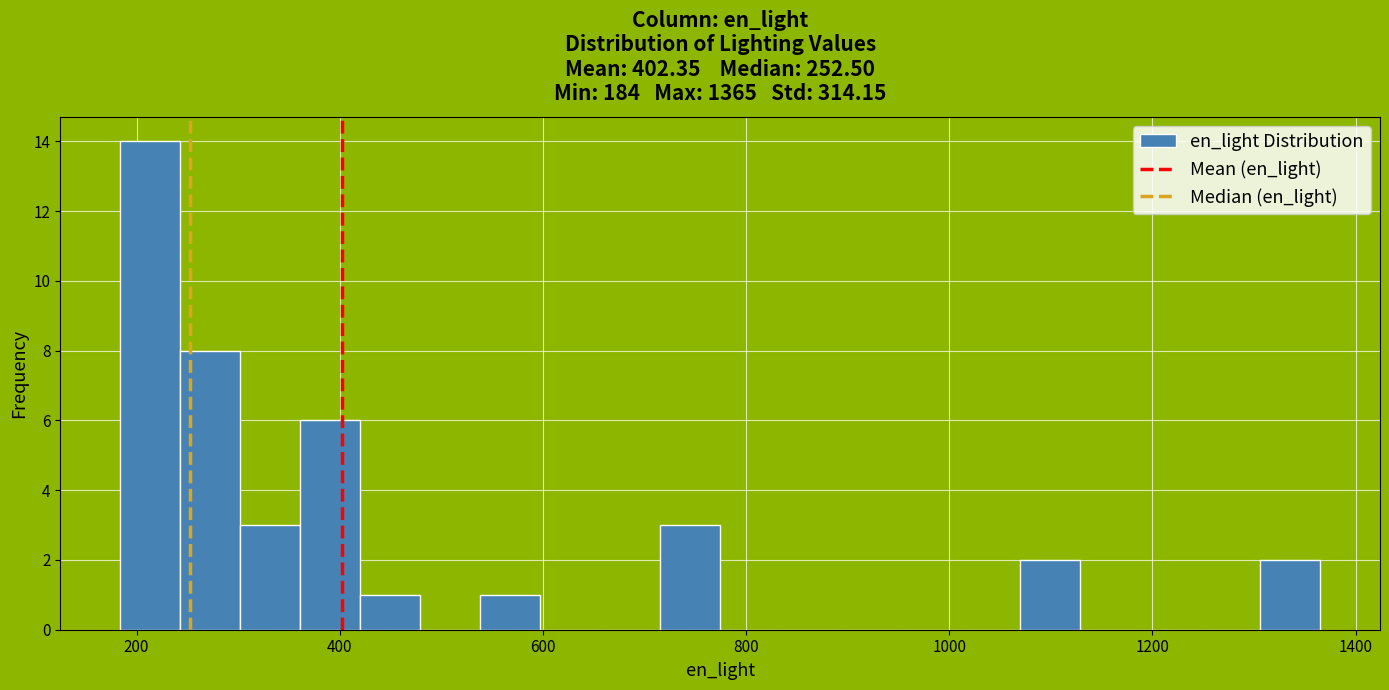

Around what value on the x-axis is the tallest bar? Give the approximate position of its centre, as read against the axis.

220